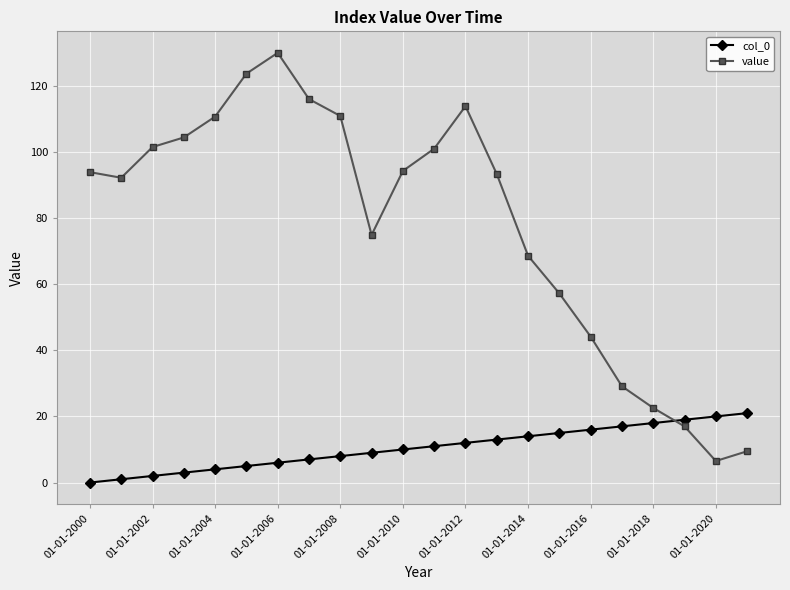

What is the value of the value point at the 22nd from the left?

9.5